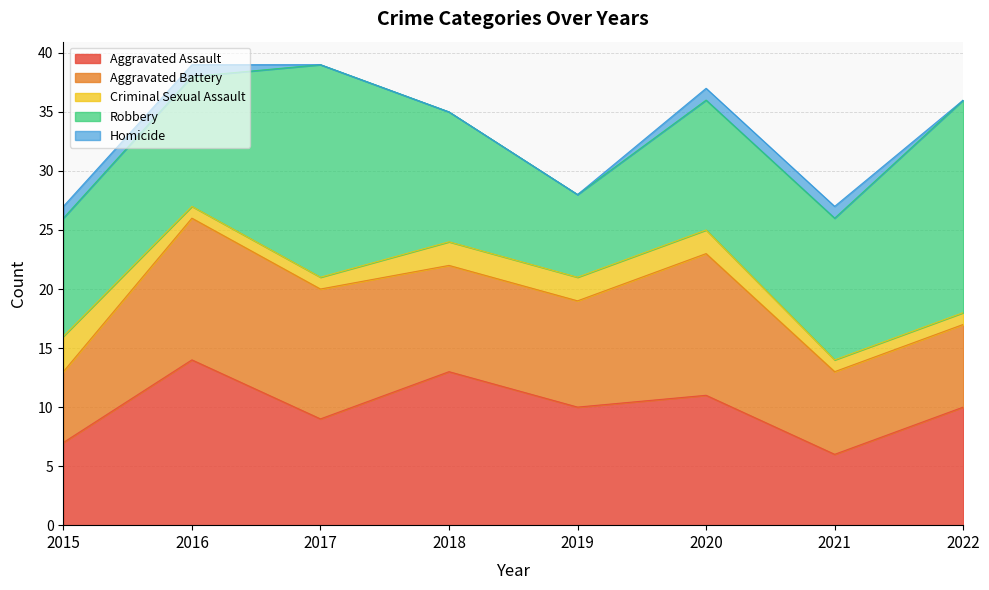

True or false: Aggravated Assault has a value of 4 at 2018.

False